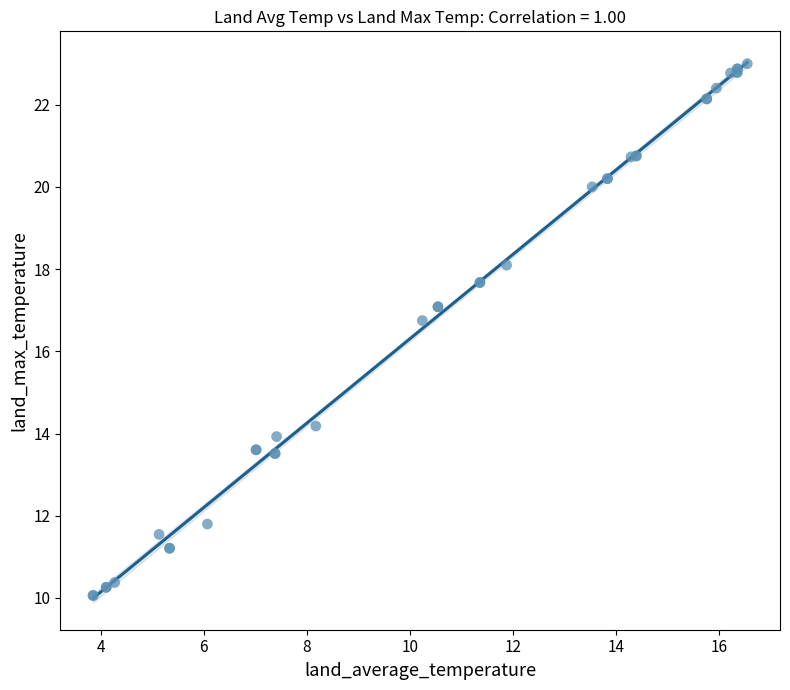

What Y value in the scatter plot is closest to 16?

16.7